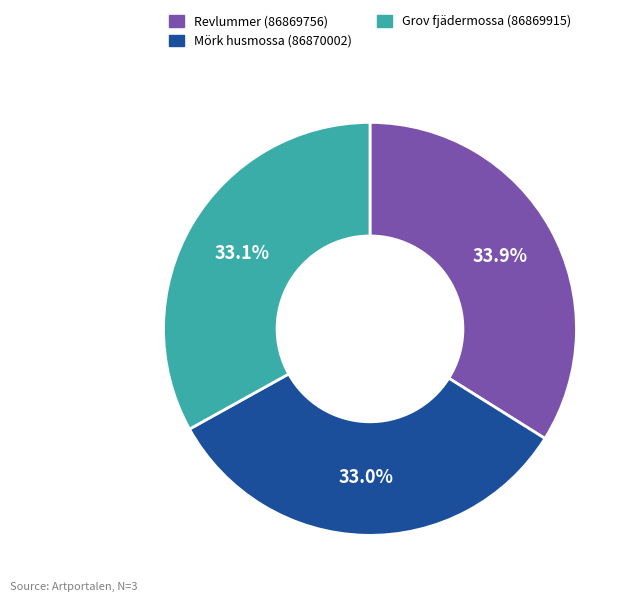

What percentage is NOT represented by Revlummer (86869756)?

66.1%